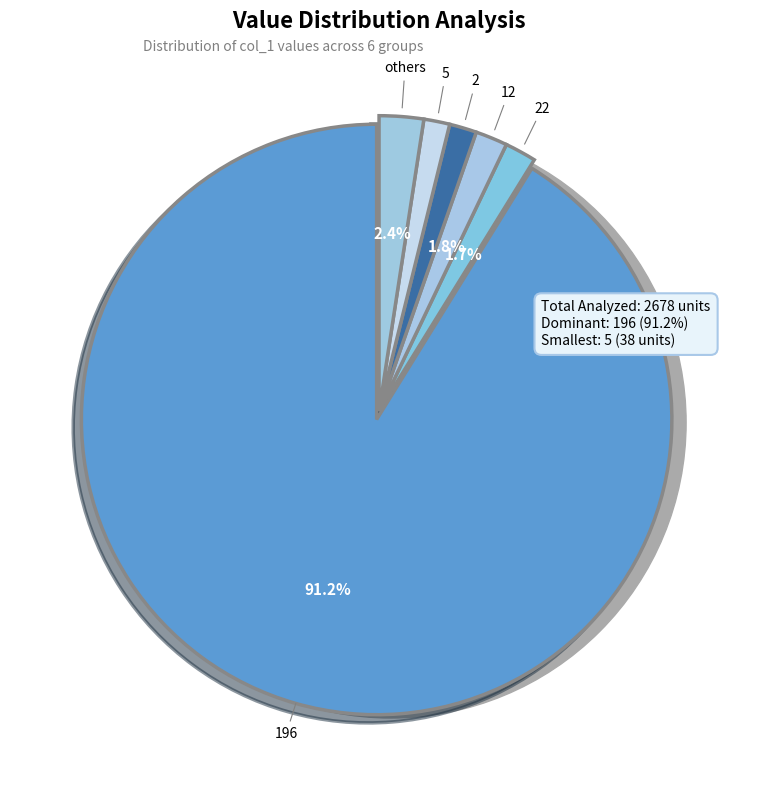

Which slice is the largest?

196